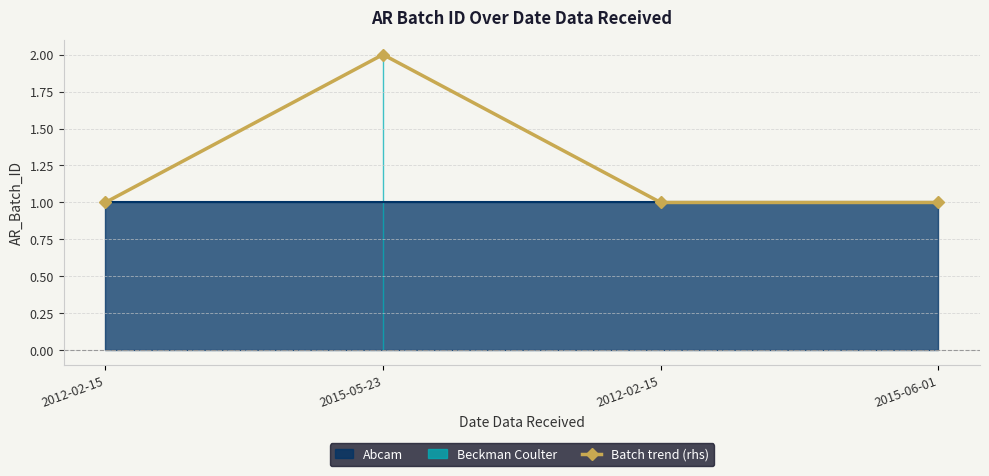

What is the label of the 3rd point from the left?

2012-02-15